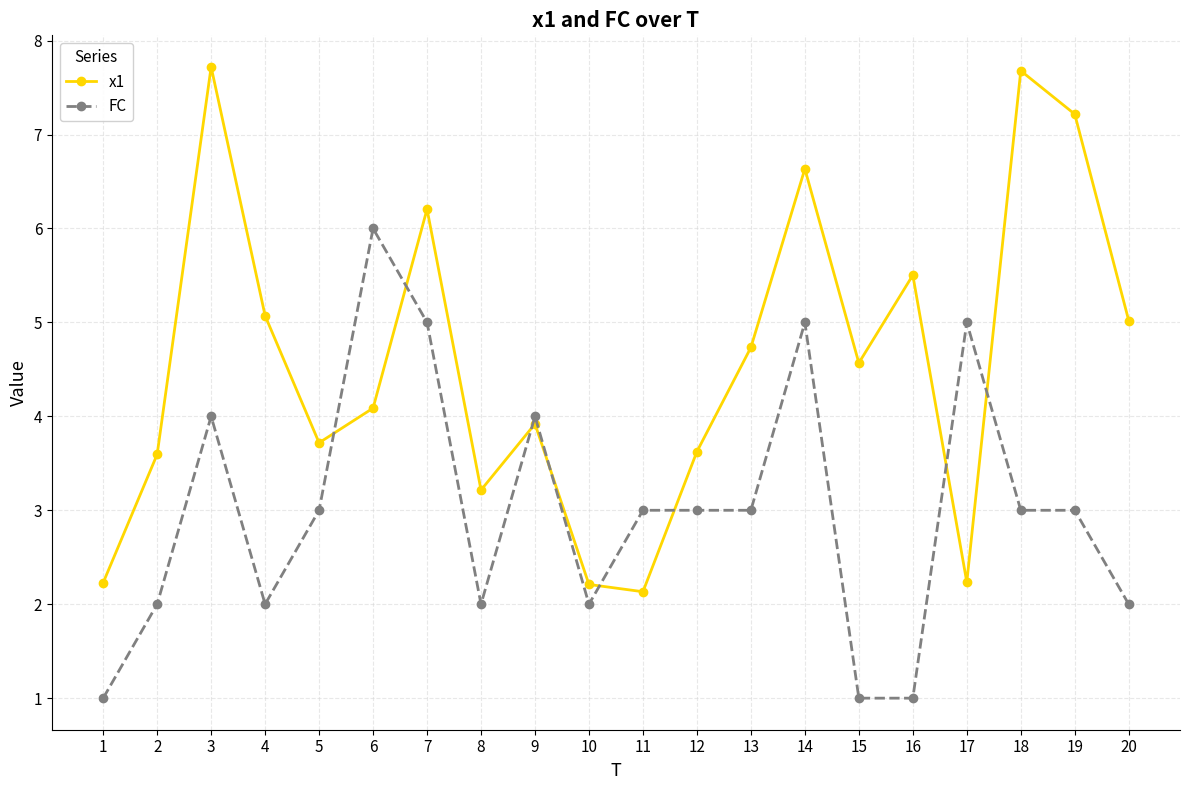

List the series in order of their overall mean, highest first.

x1, FC